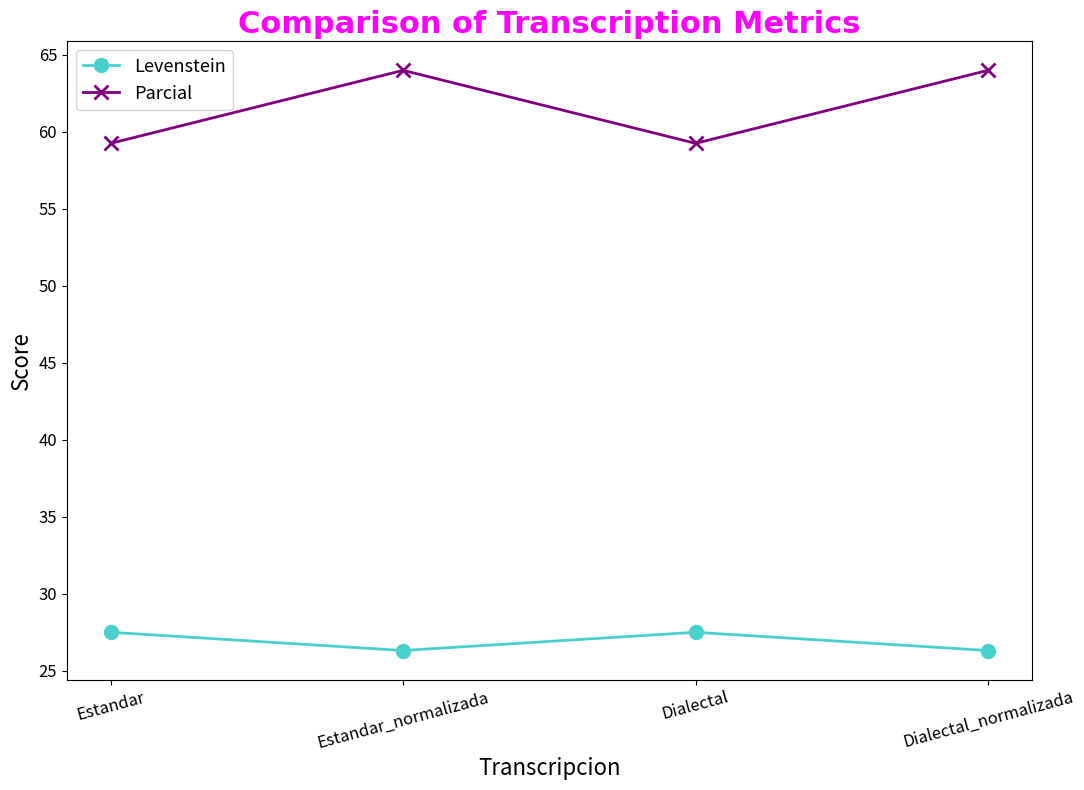

What is the highest value of the Levenstein series?

27.5